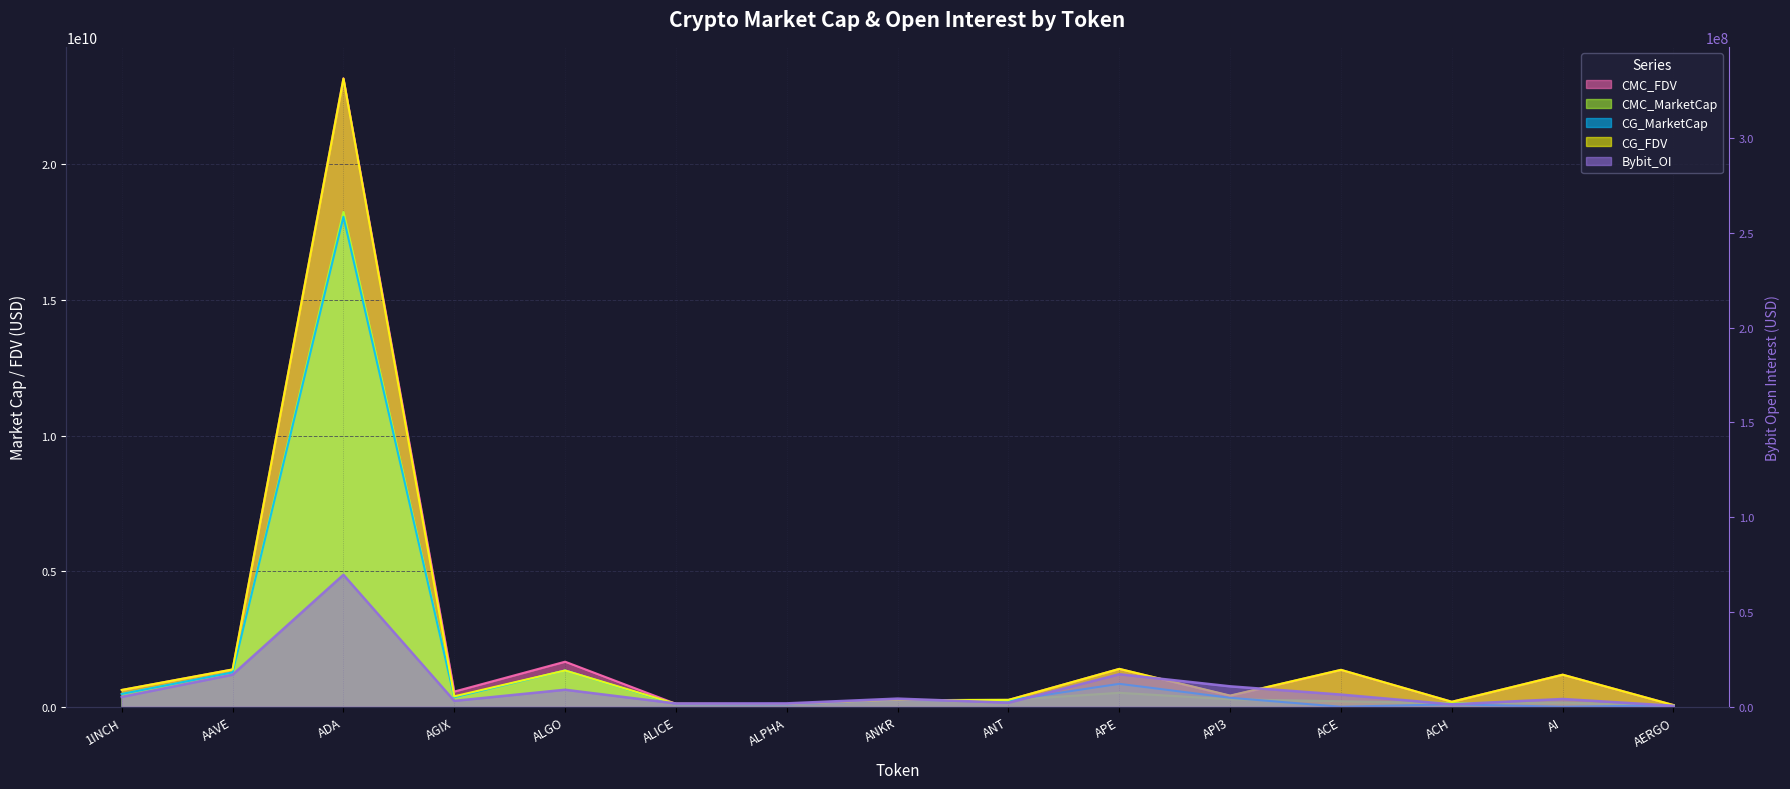

True or false: CMC_MarketCap and CMC_FDV cross at least once.

False